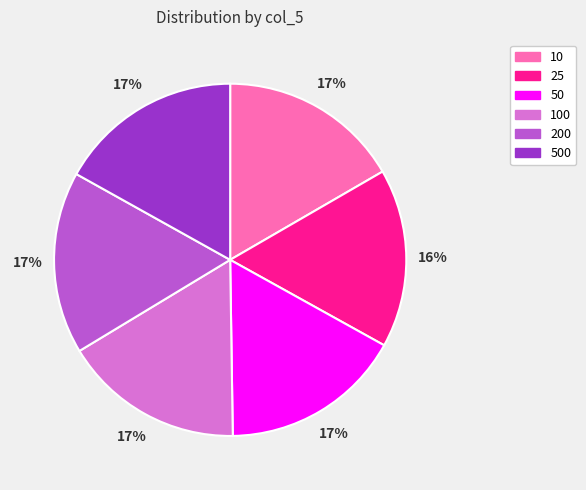

Is the sum of 500 and 25 greater than half?

No